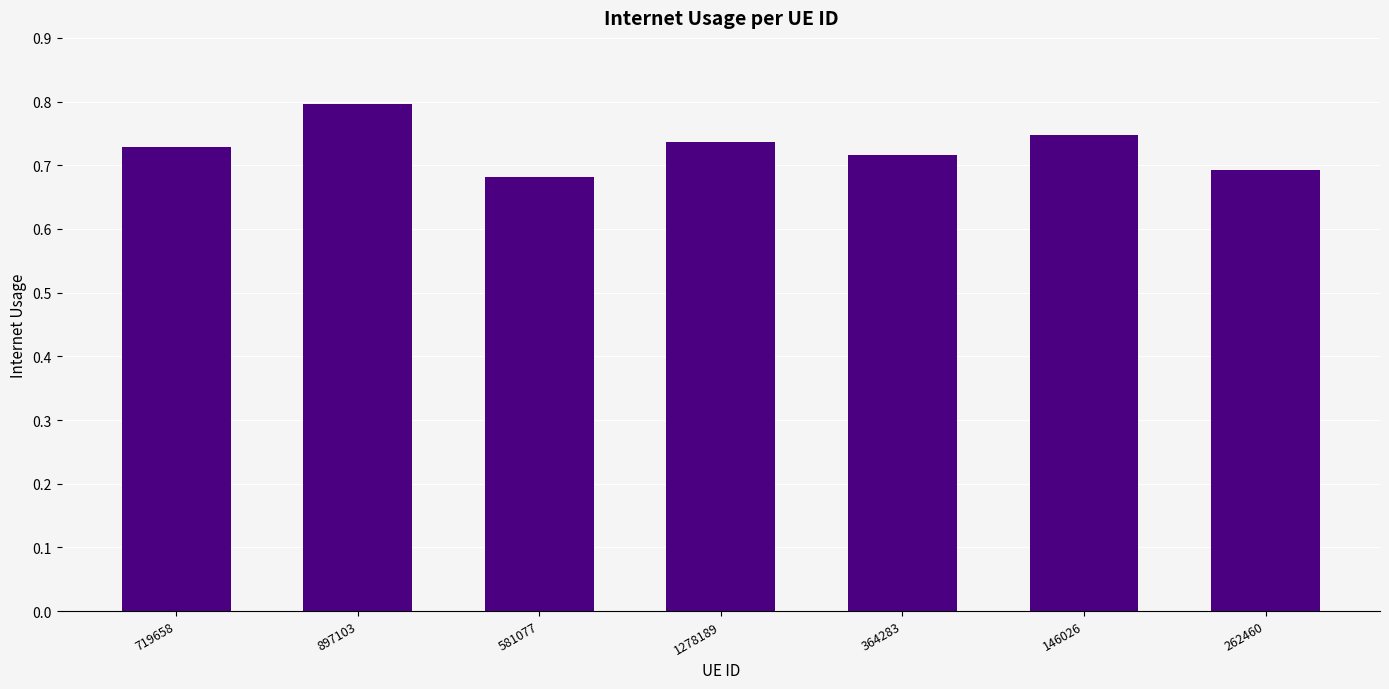

Which label corresponds to the smallest value in the chart?

581077